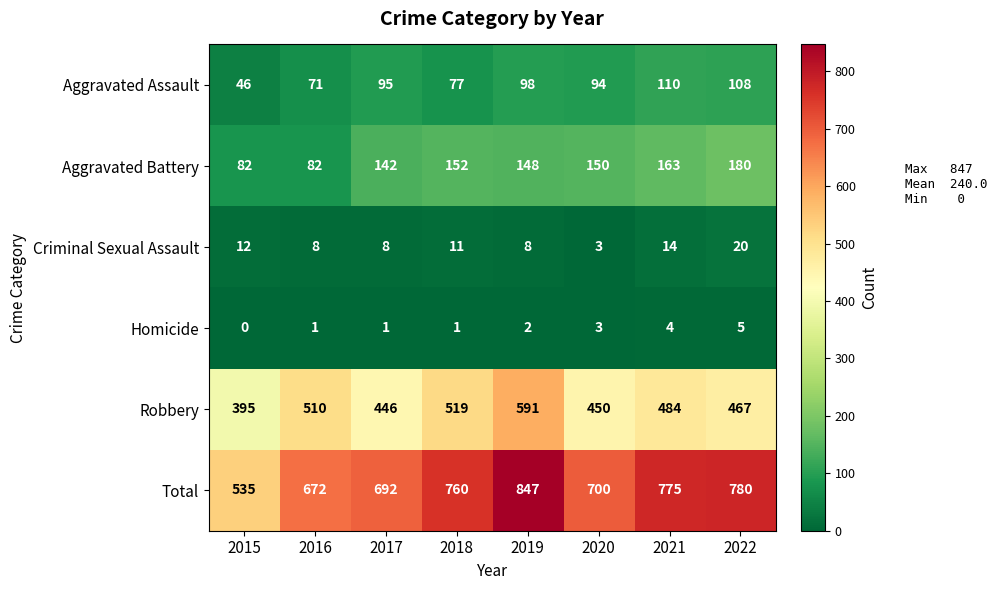

Which category has the lowest value across all series?

2015